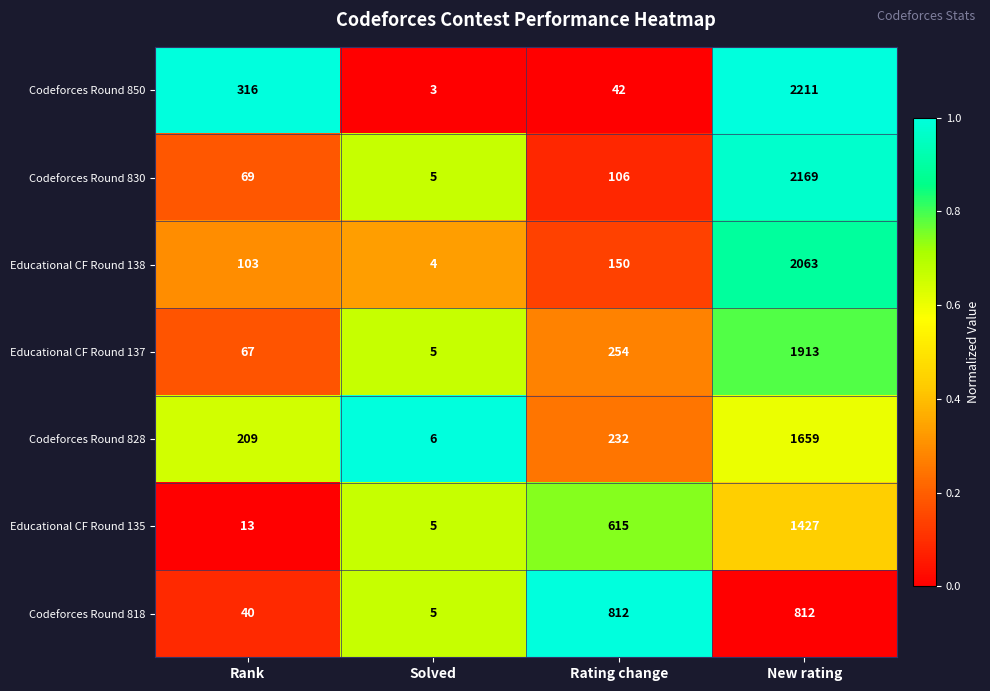

Which series changed the most between Rank and Solved?

Codeforces Round 850